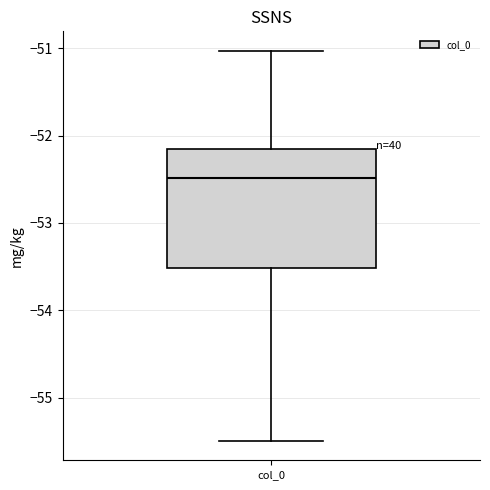

Transcribe this box plot: give where the median line is, the range the box spans, and where the two whiskers end, as read against the y-axis. The values are not printed on the chart, so give them approximately, as read against the axis.

median -52.5, box -53.5 to -52.2, whiskers -55.5 to -51.0